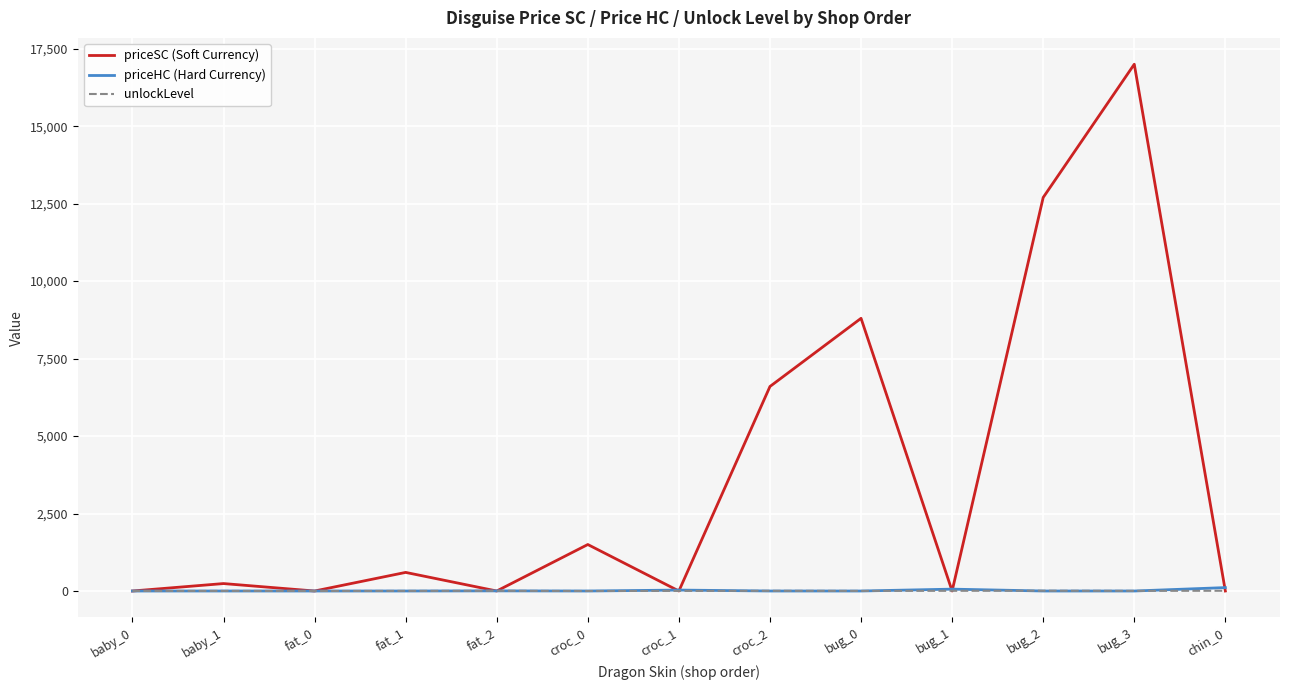

What is the maximum value shown in the chart?

17000